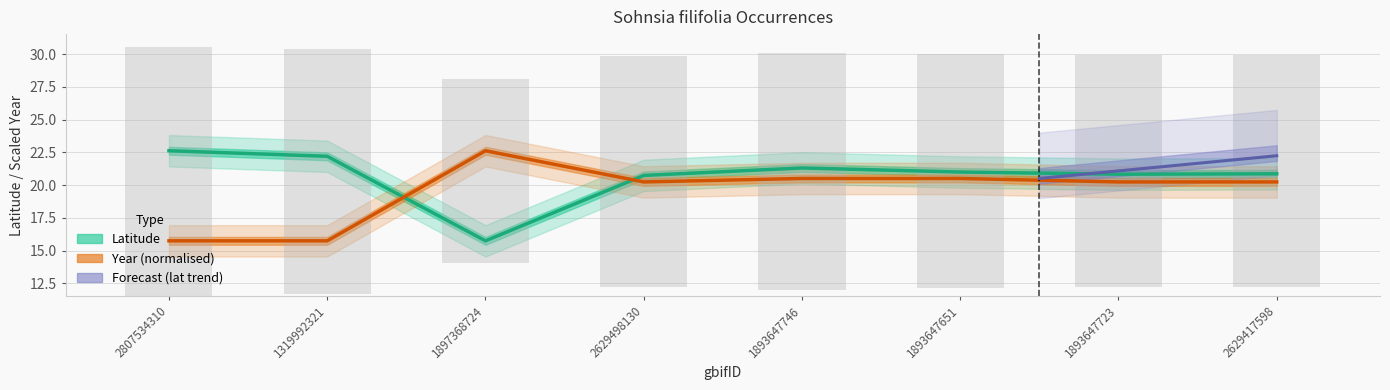

How many categories are shown in the chart?

8